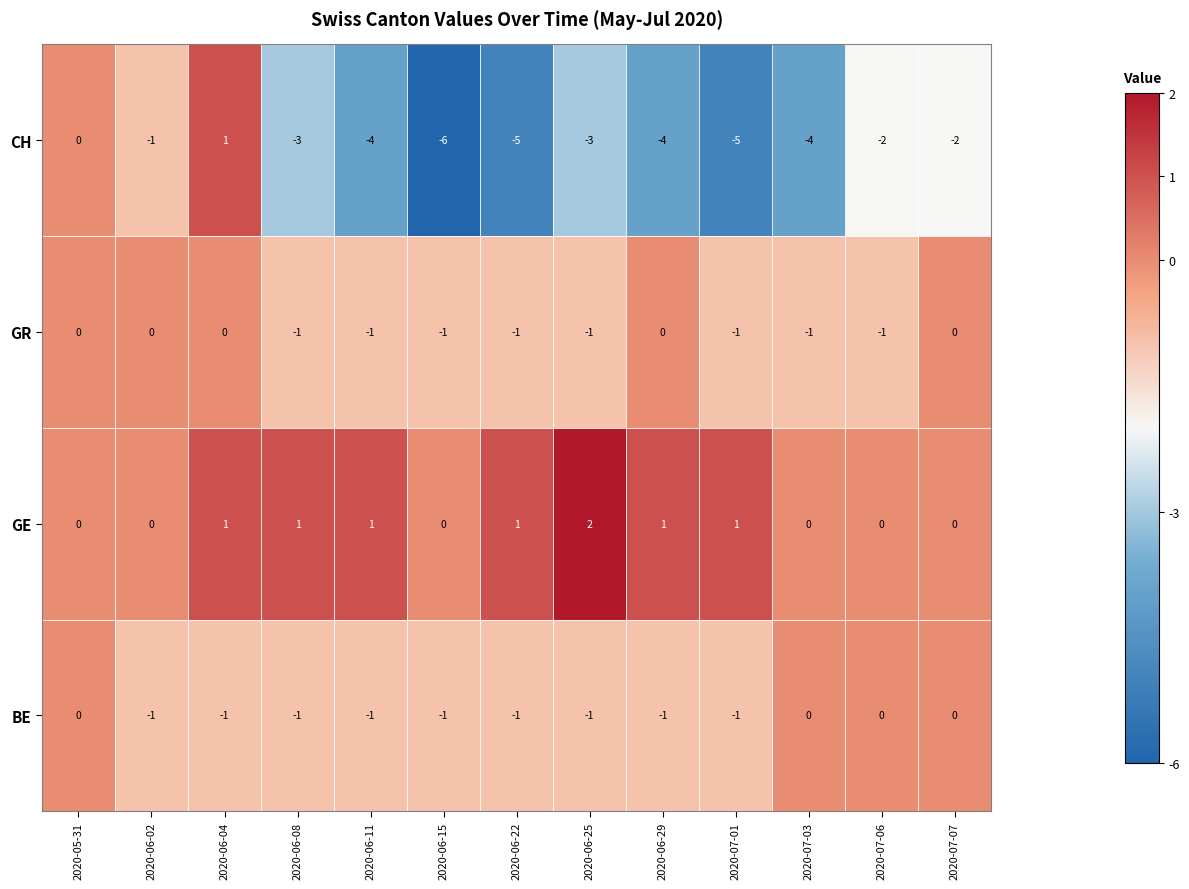

Which series has the largest range (max minus min)?

CH